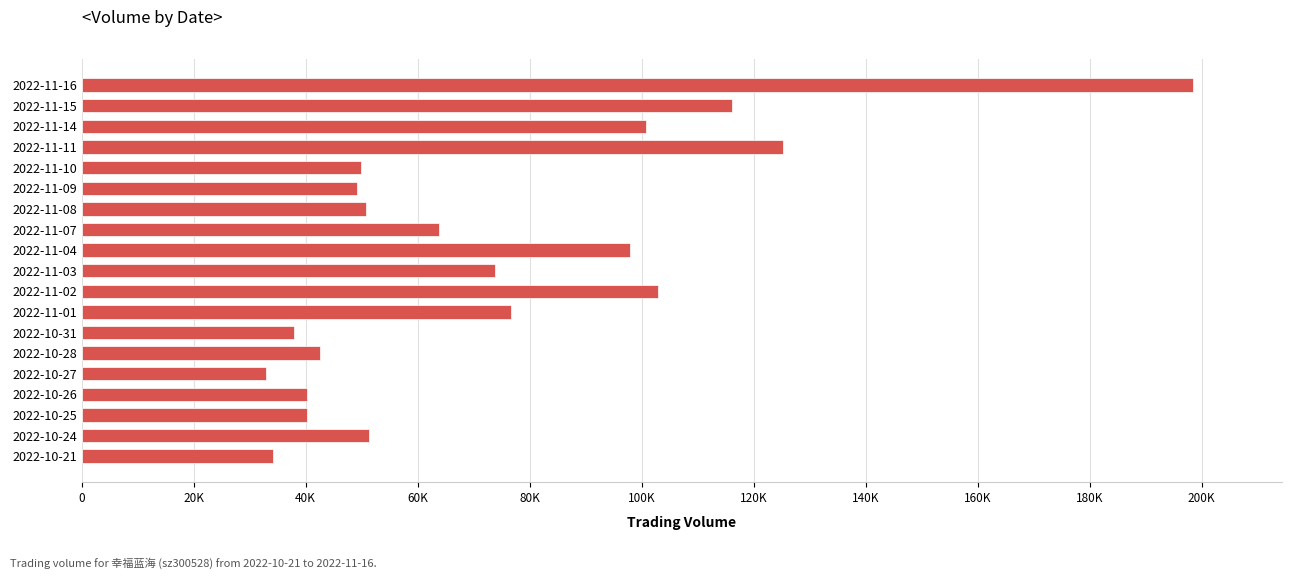

Are the bars horizontal?

Yes